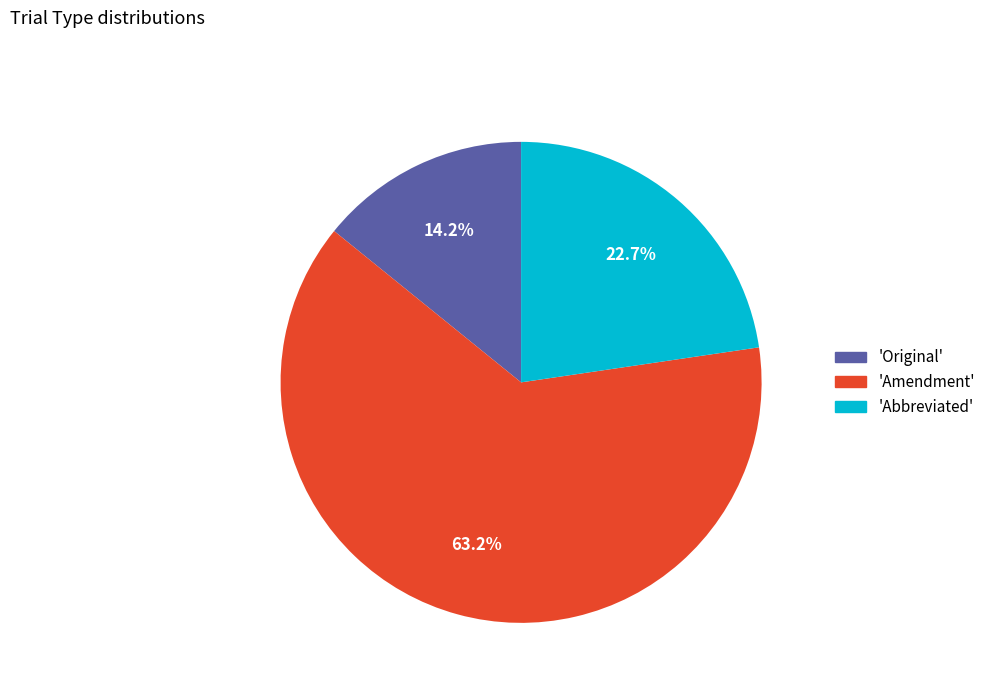

What is the ratio of the value at 'Abbreviated' to the value at 'Amendment'?

0.4